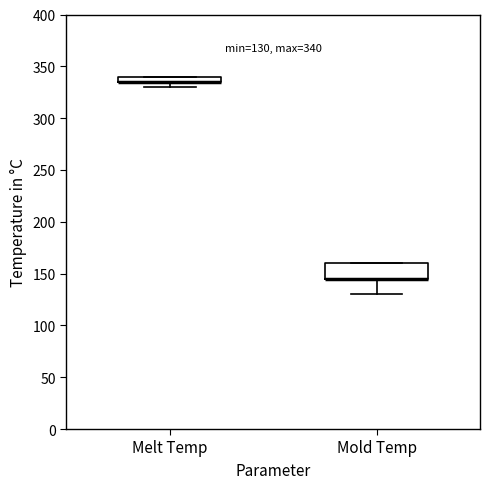

Which box is the tallest, from its lower edge to its upper edge?

Mold Temp